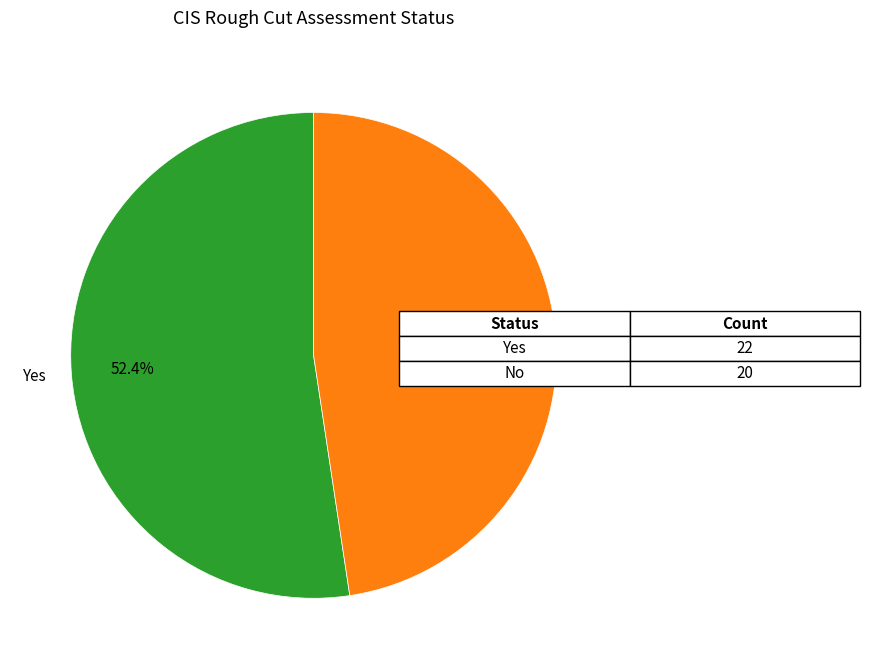

Is there a majority slice in this chart?

Yes